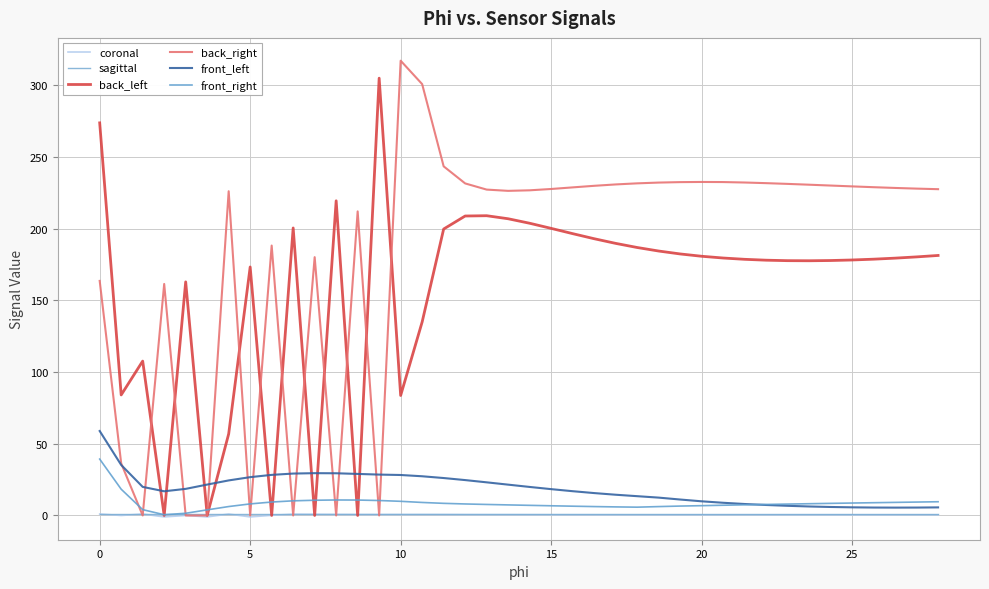

How many lines are shown in the chart?

6